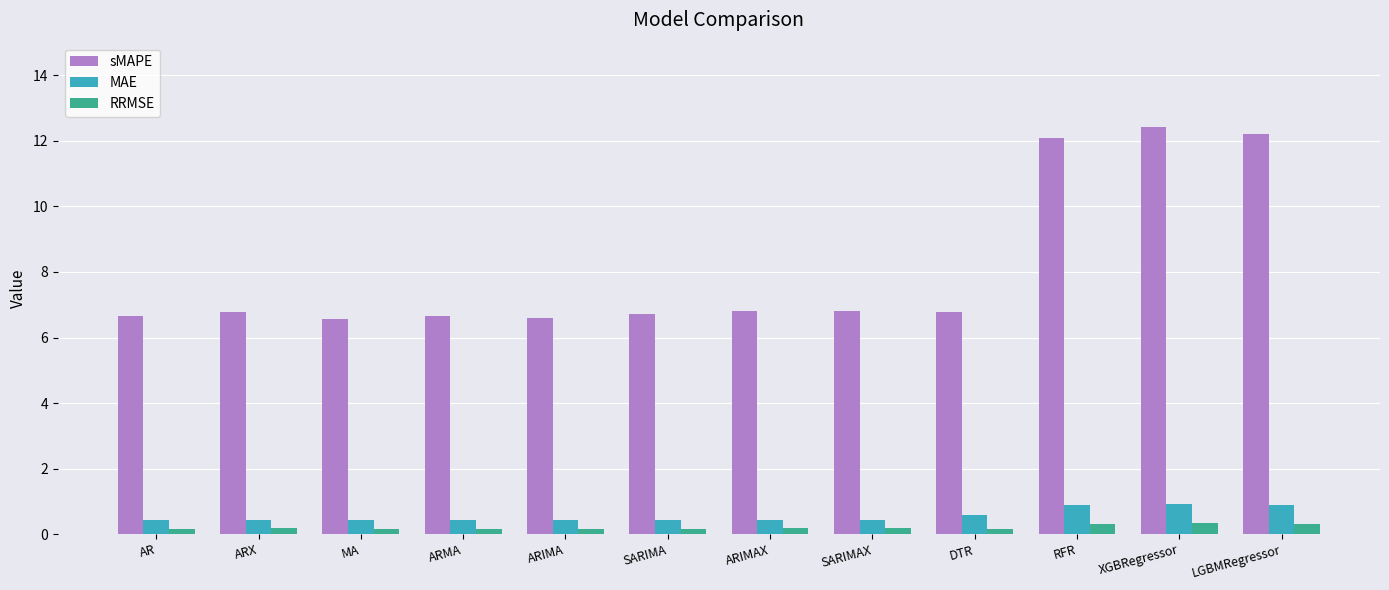

True or false: MAE has a value of 0.9 at LGBMRegressor.

True